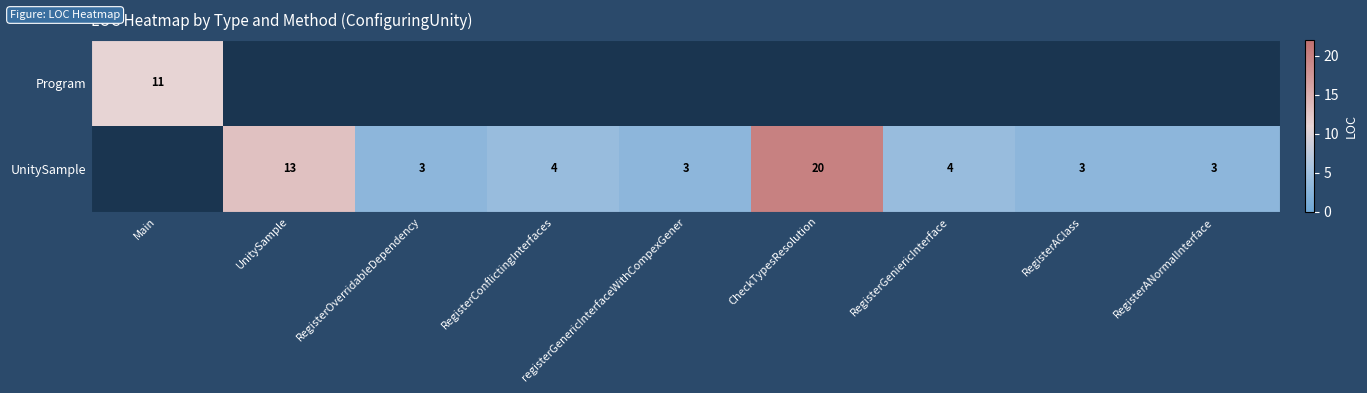

The UnitySample series shows 3 at RegisterAClass. True or false?

True